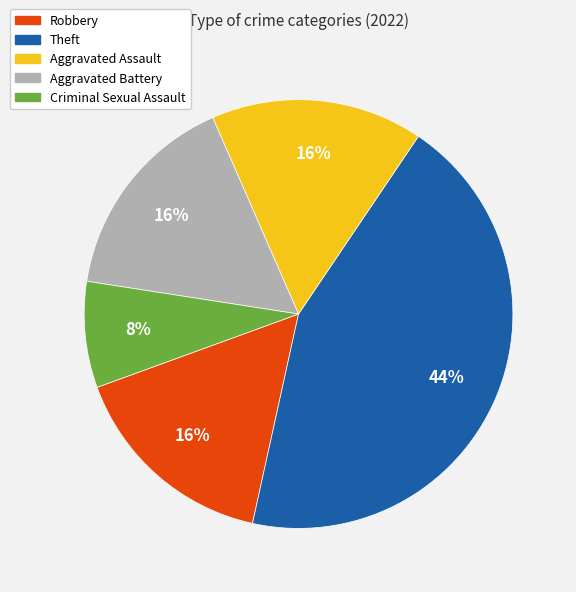

To the nearest percent, what is the difference between the largest and smallest slice percentages?

36%